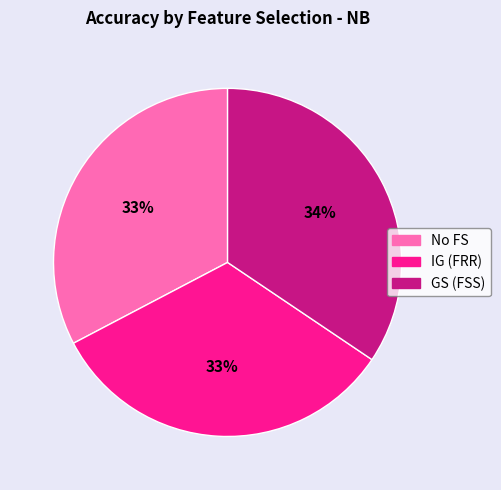

How many slices are in this pie chart?

3